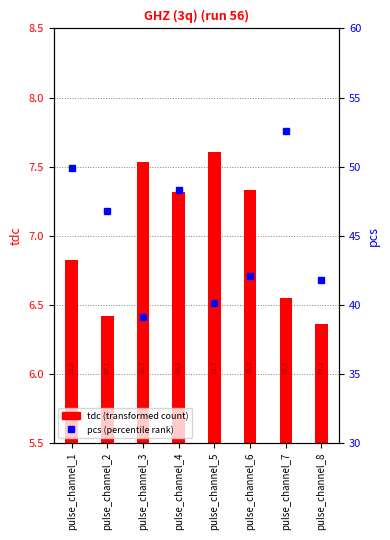

Which category has the lowest value in the tdc series?

pulse_channel_8